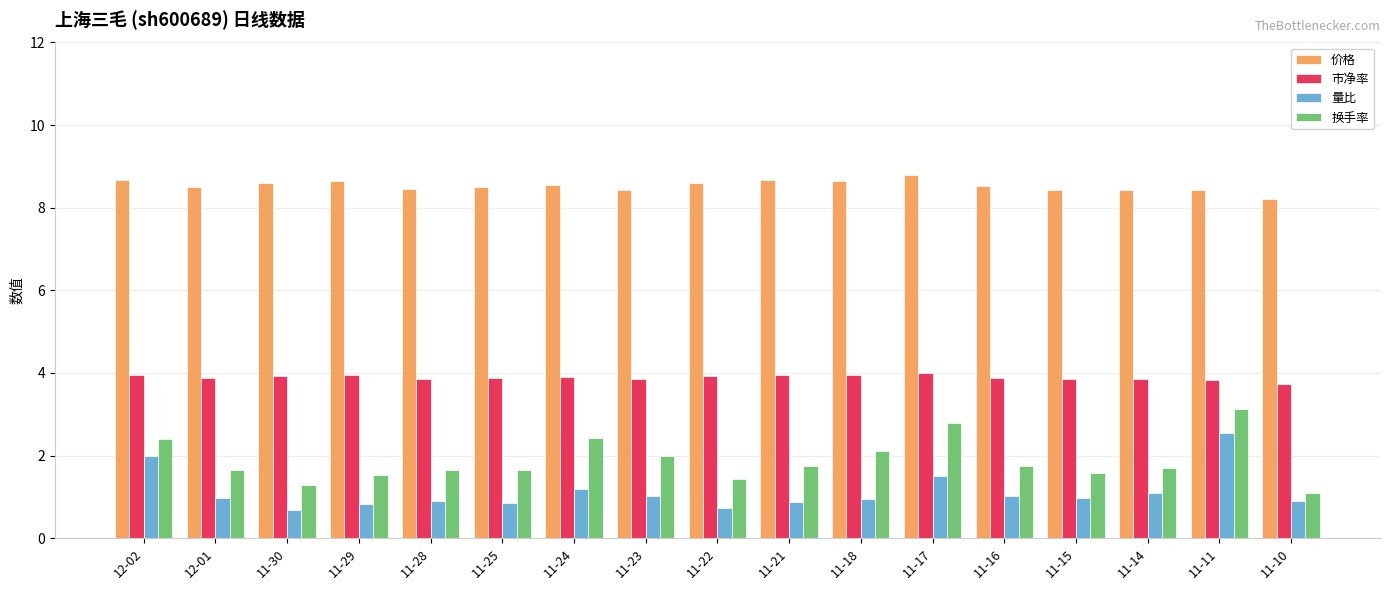

What is the sum of the 市净率 values at 12-01 and 11-10?

7.6